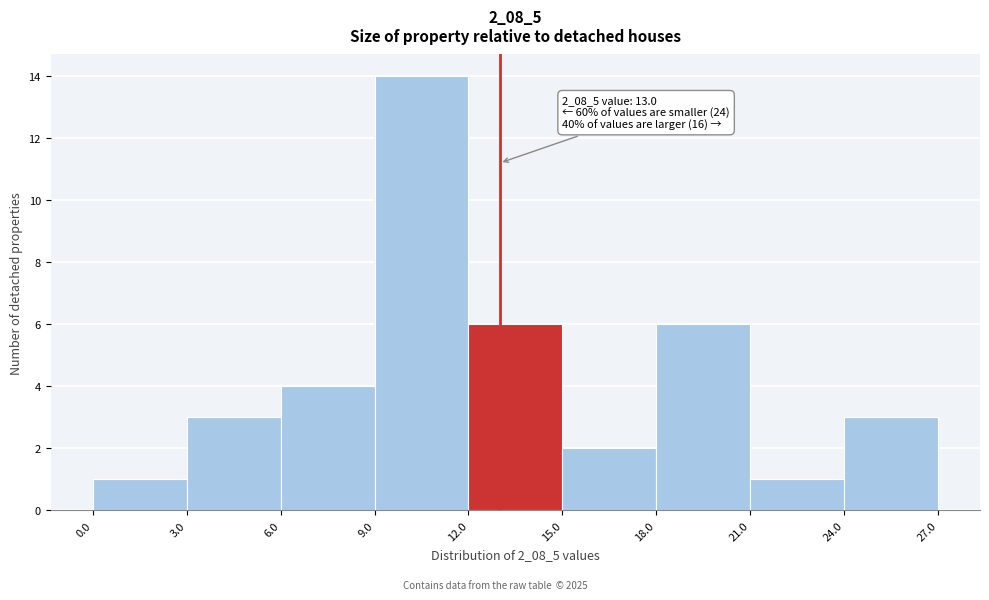

Over which range of the x-axis is the bar tallest?

9.0 to 12.0